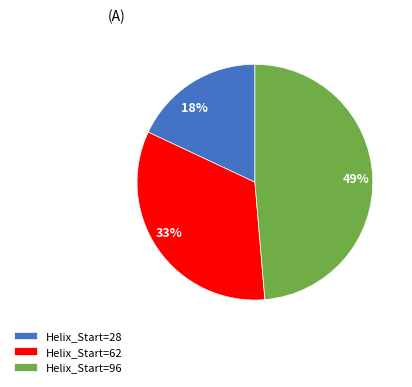

To the nearest percent, what is the difference between the largest and smallest slice percentages?

31%